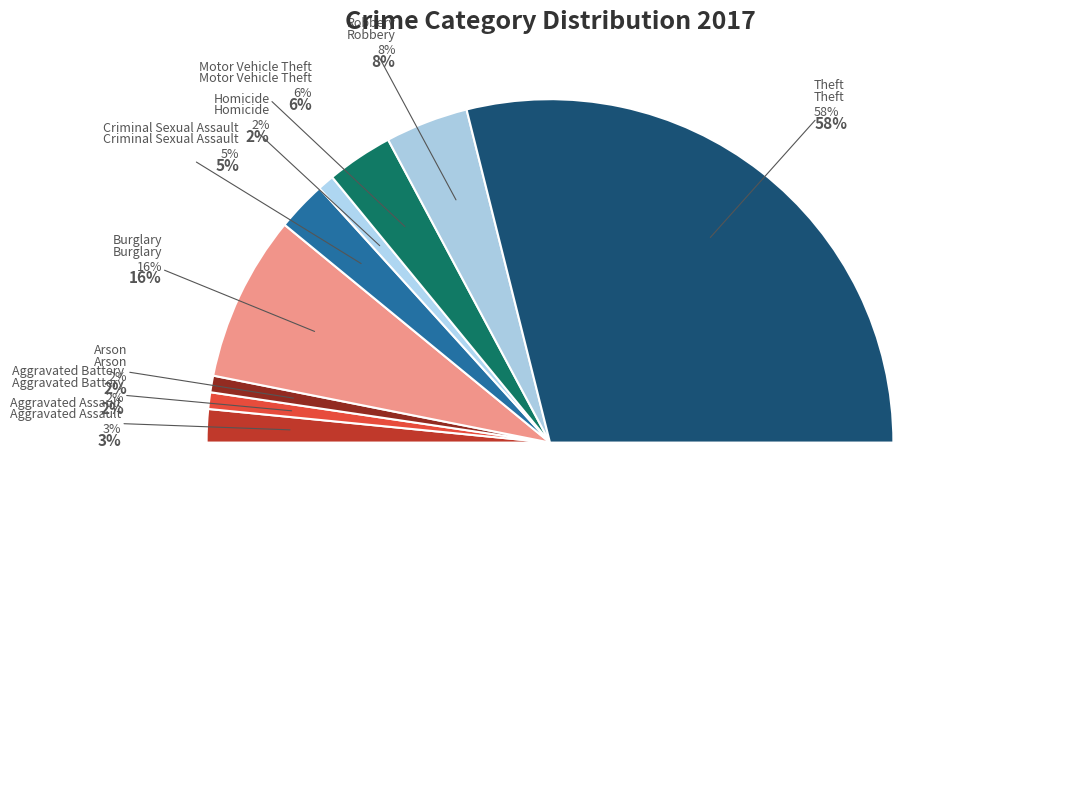

To the nearest percent, what is the difference between the largest and smallest slice percentages?

56%